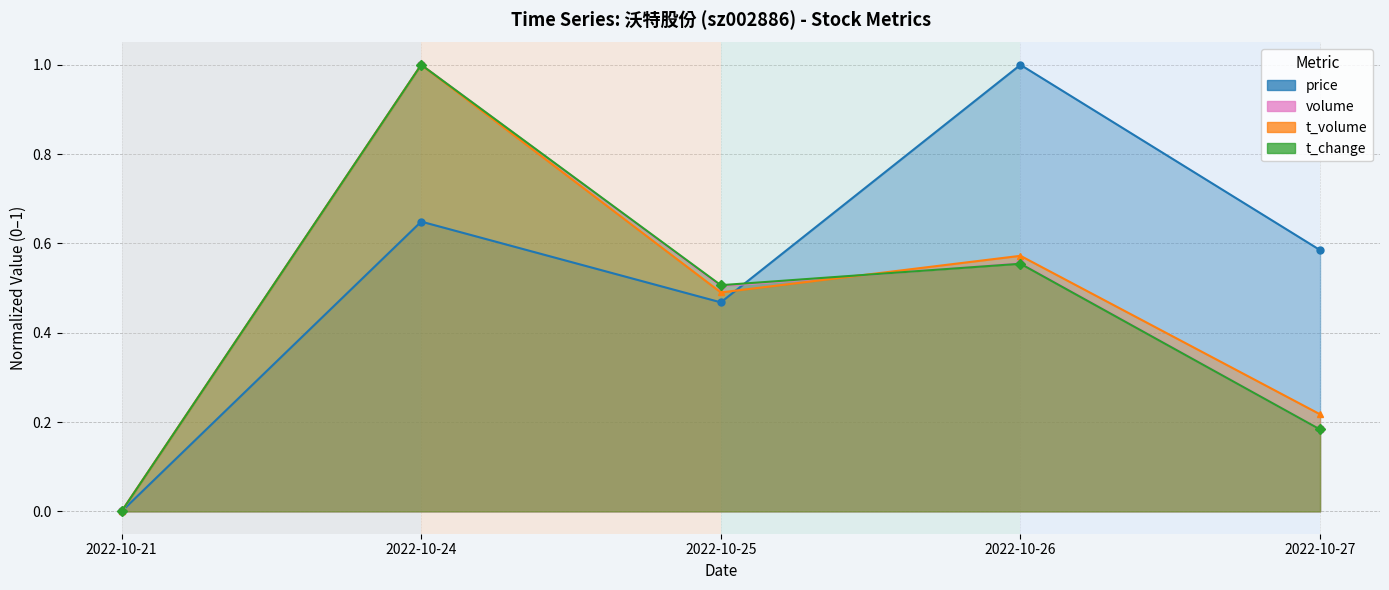

What is the total value across all series at 2022-10-25?

2.0